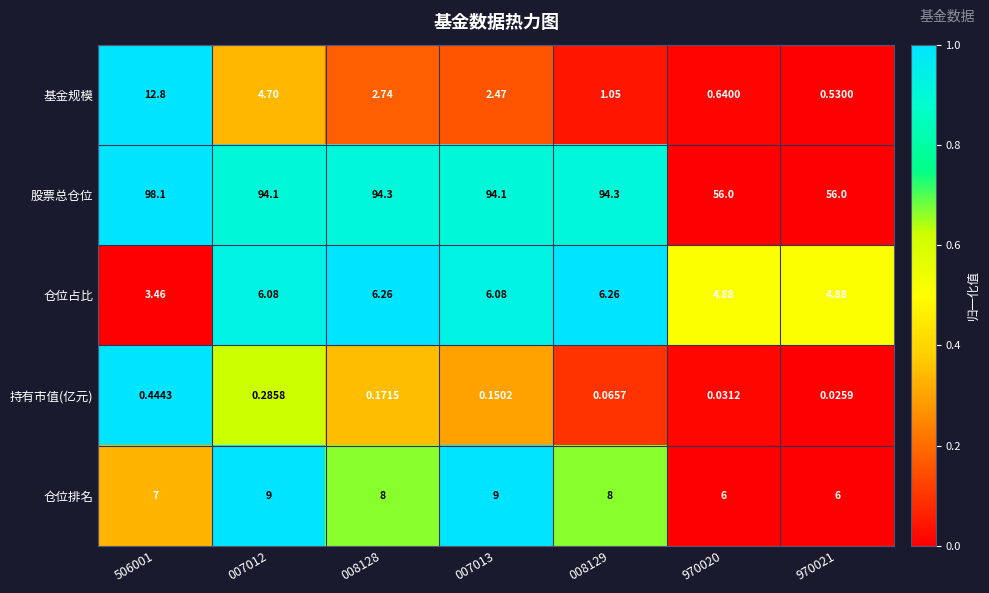

Rank the series by their maximum value, from highest to lowest.

股票总仓位, 基金规模, 仓位排名, 仓位占比, 持有市值(亿元)